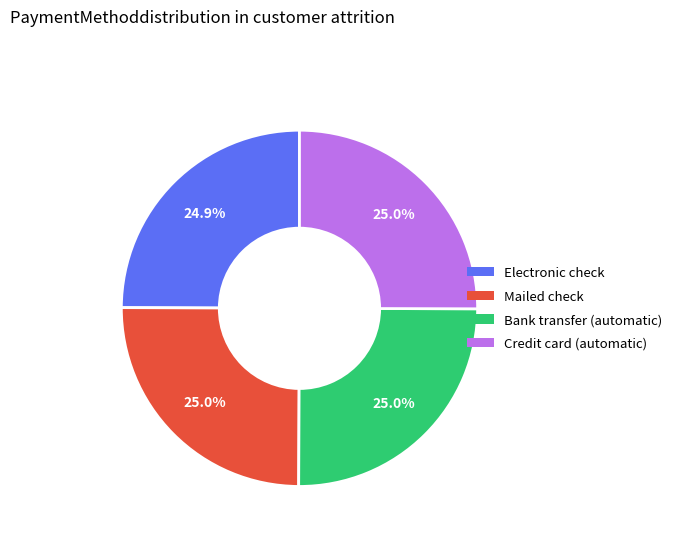

Combined, what portion of the pie is Bank transfer (automatic) and Credit card (automatic)?

50.1%